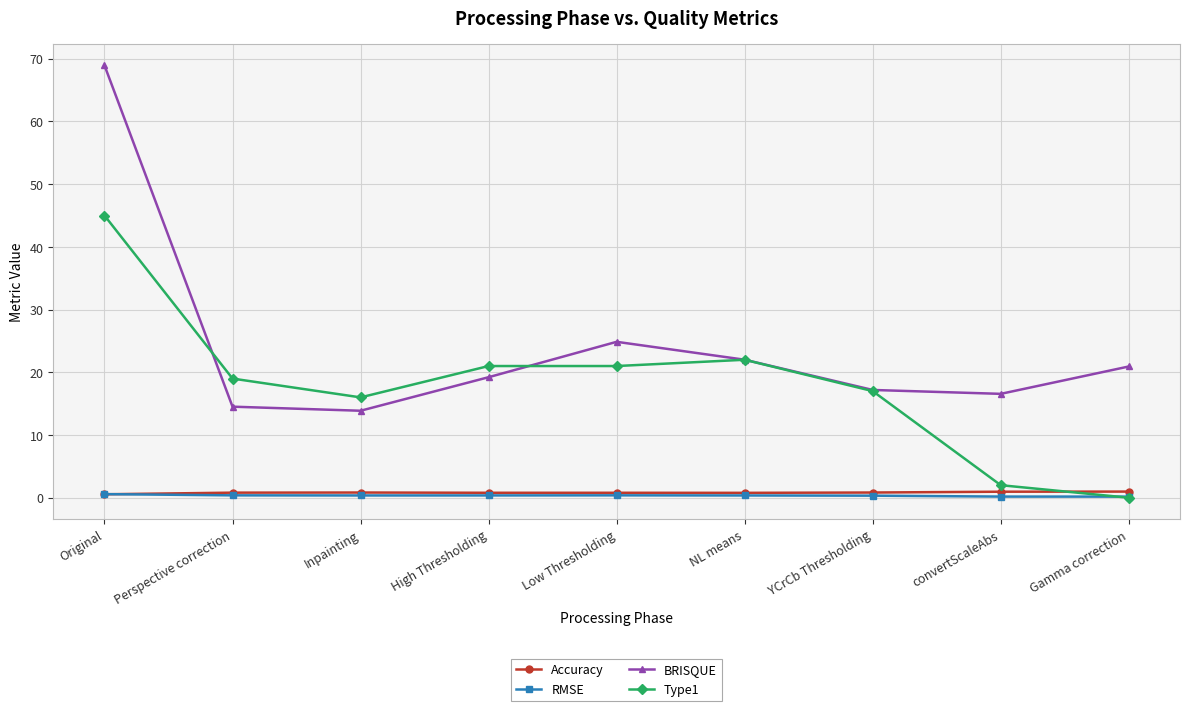

How many distinct data groups are displayed?

4